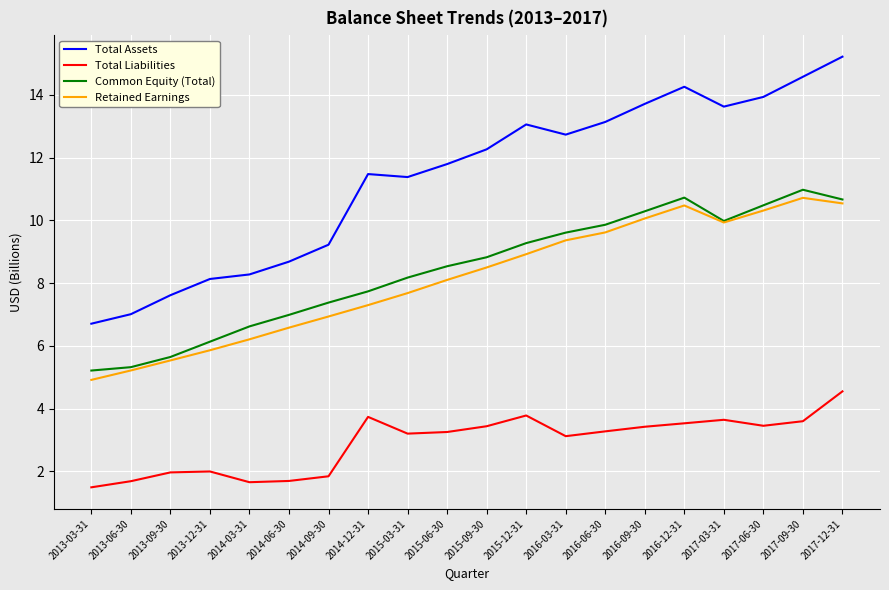

List the series in order of their peak value, lowest first.

Total Liabilities, Retained Earnings, Common Equity (Total), Total Assets